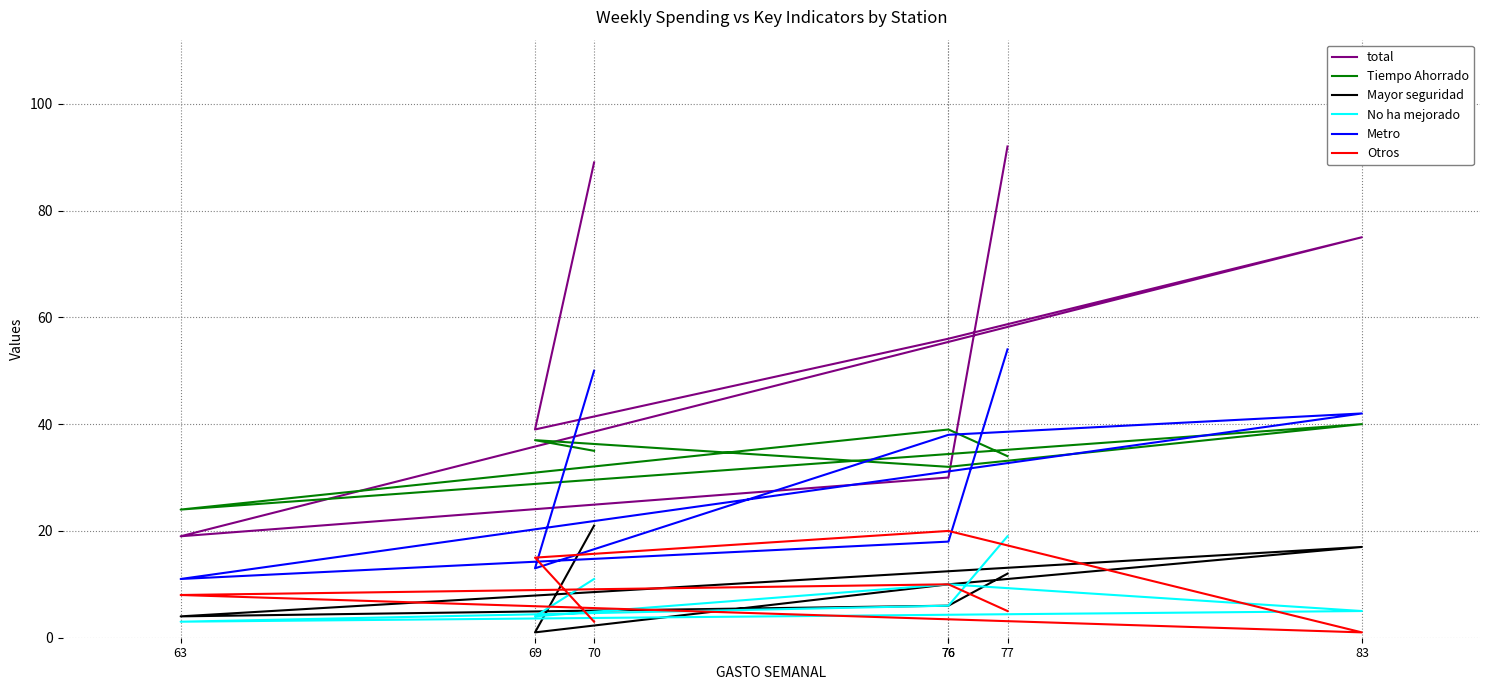

What is the maximum value shown in the chart?

92